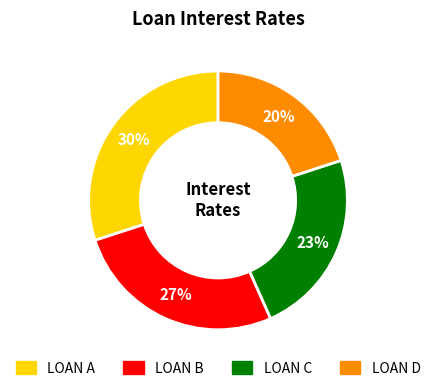

Do LOAN D and LOAN C together represent more than half of the pie?

No